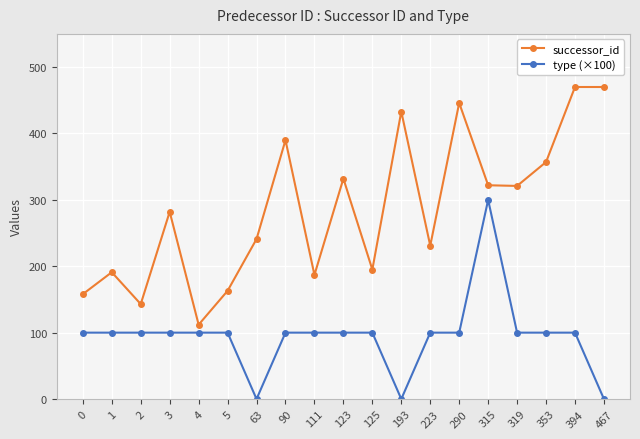

What is the difference between the maximum and minimum values in the type (×100) series?

300